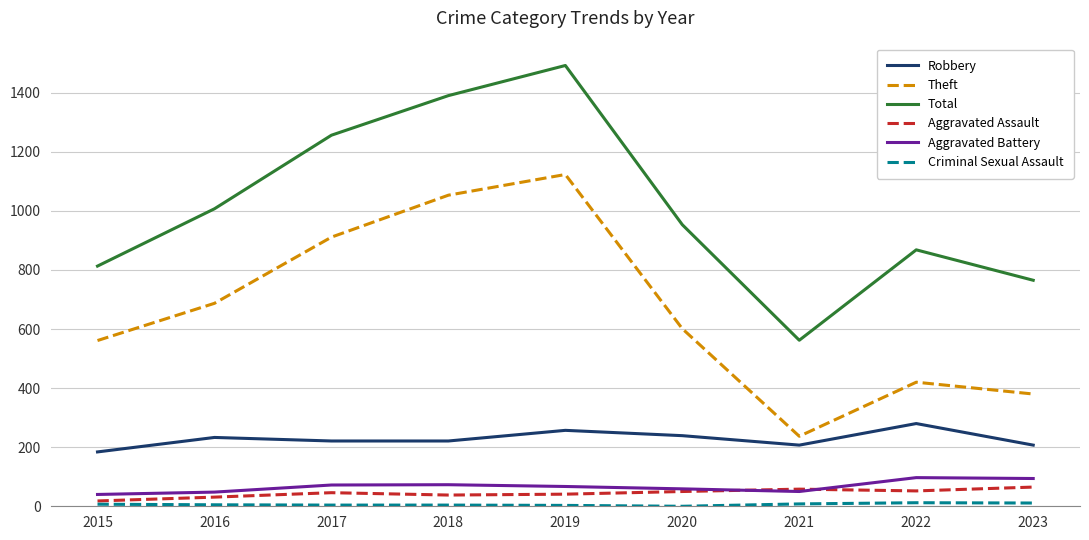

Rank the categories by Total value from highest to lowest.

2019, 2018, 2017, 2016, 2020, 2022, 2015, 2023, 2021